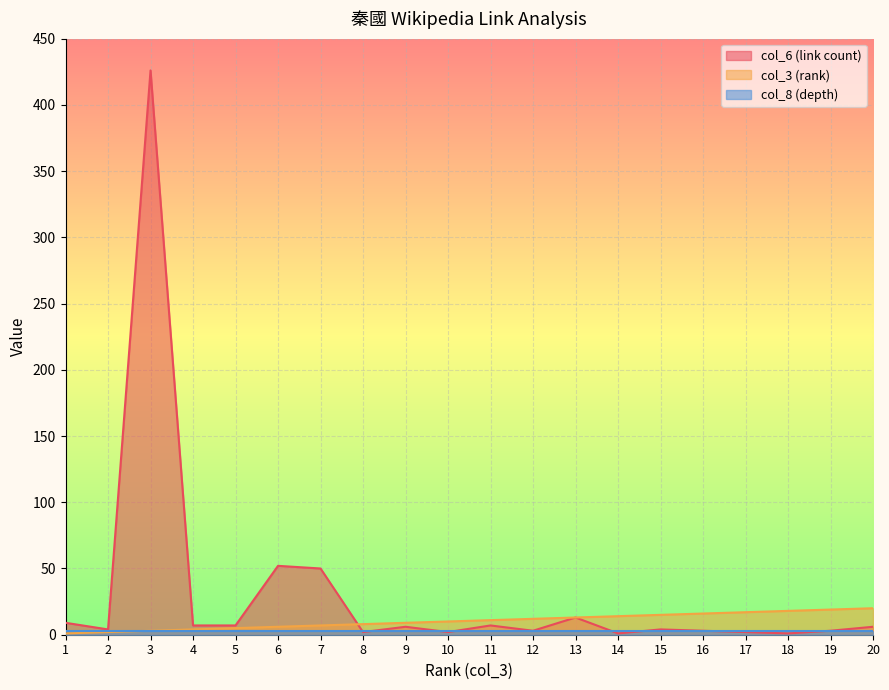

What is the average value of the col_6 (link count) series?

30.4